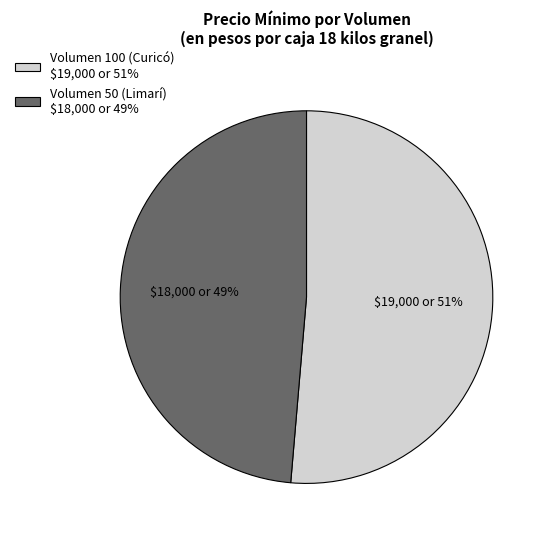

Rank the categories by value from highest to lowest.

Volumen 100 (Curicó), Volumen 50 (Limarí)